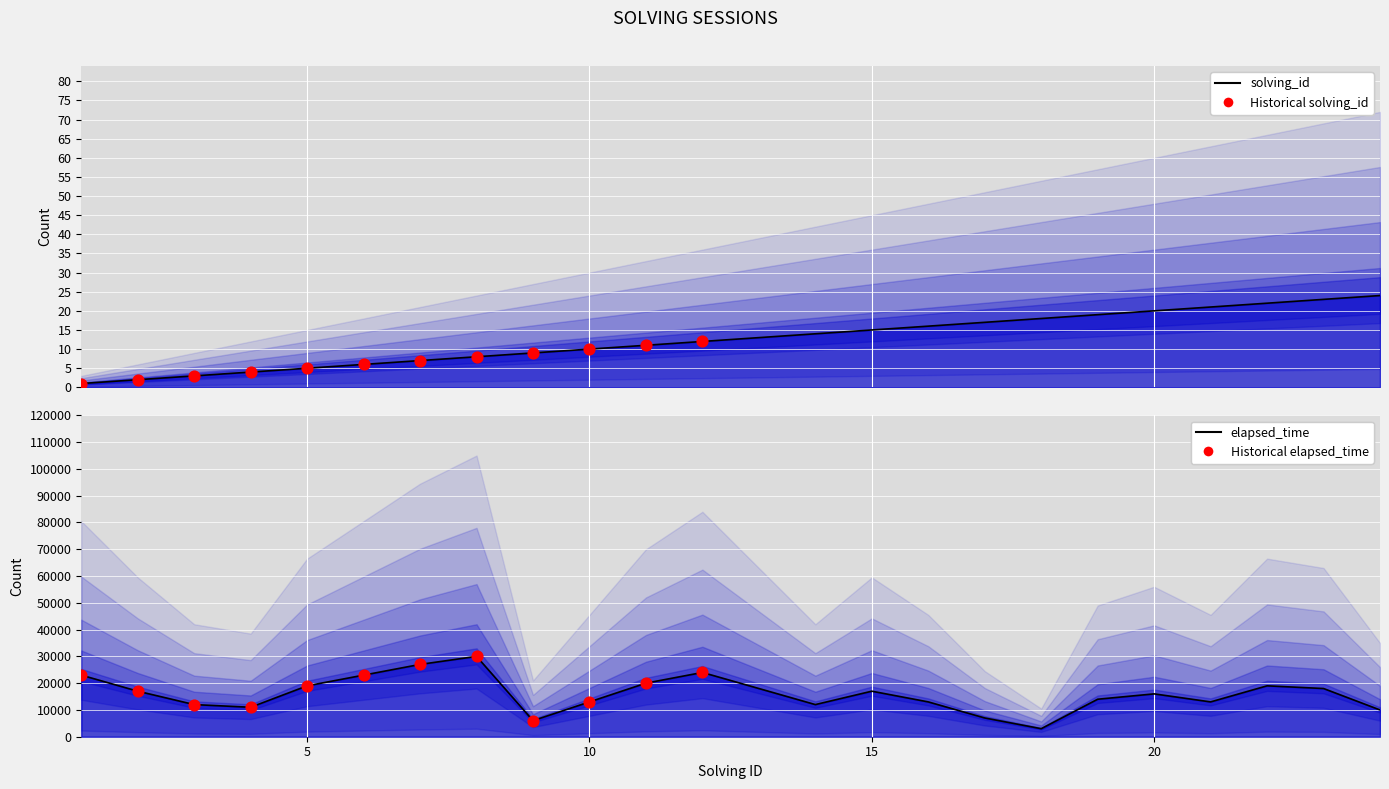

Is the value of solving_id at 5 greater than the value of elapsed_time at 24?

No